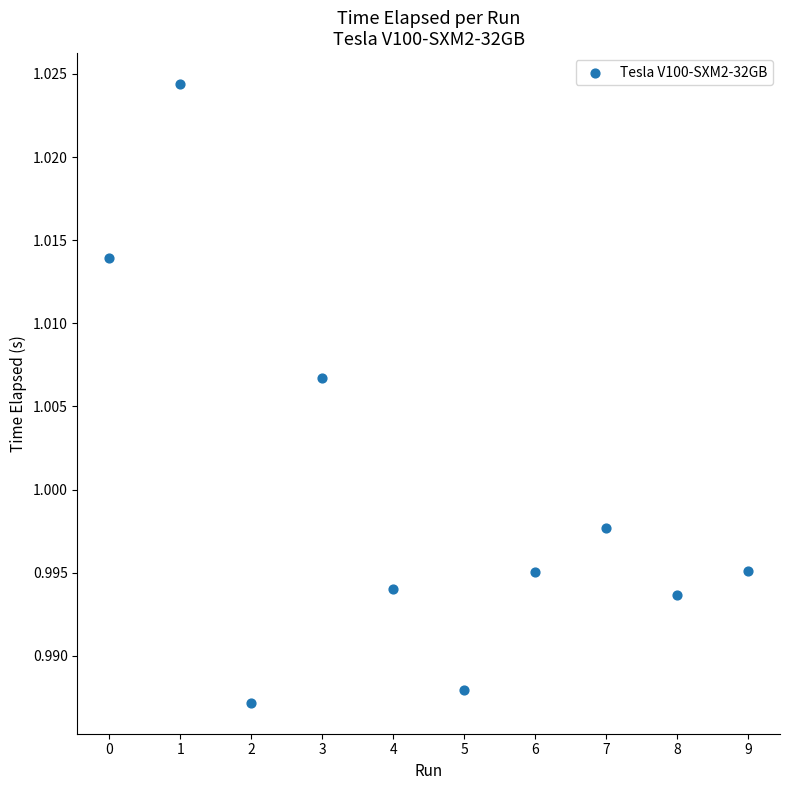

How many data points are displayed?

10